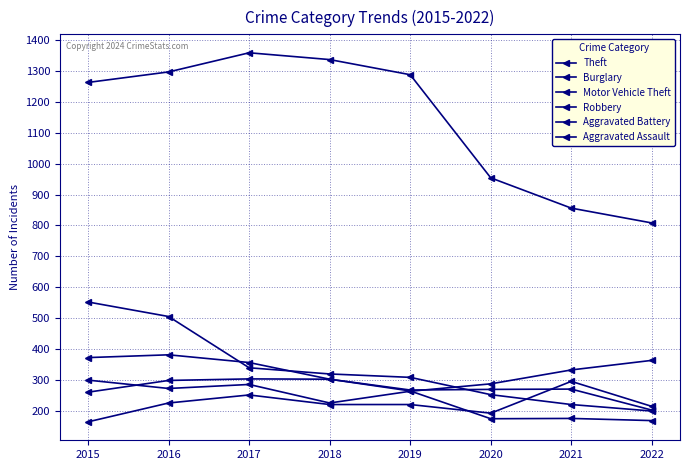

How many lines are shown in the chart?

6